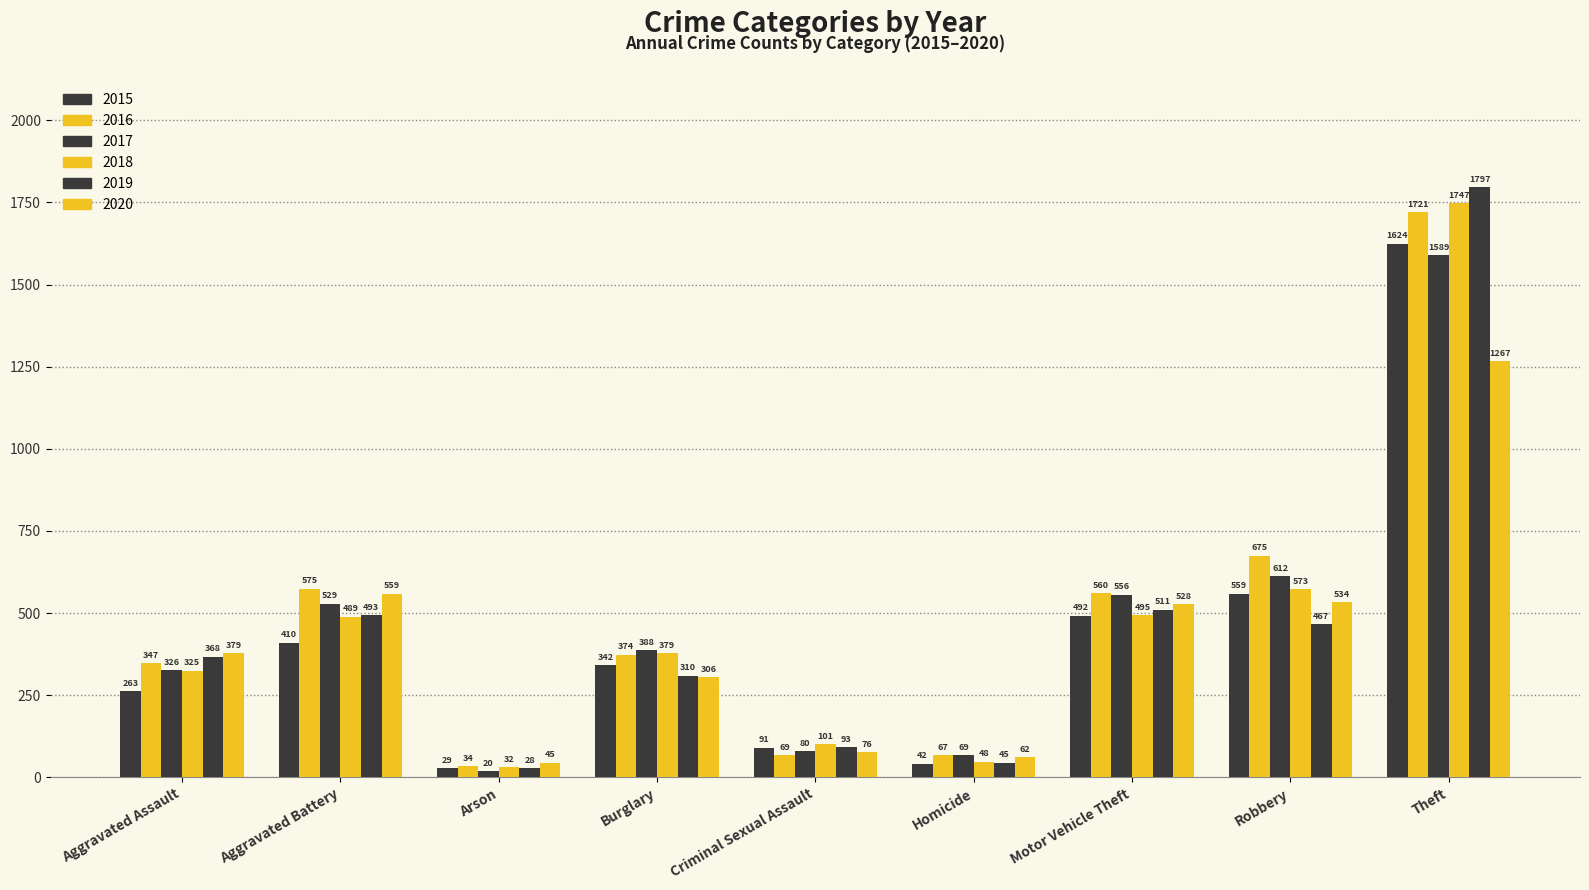

What is the value of the 2017 bar at the 9th from the left?

1589